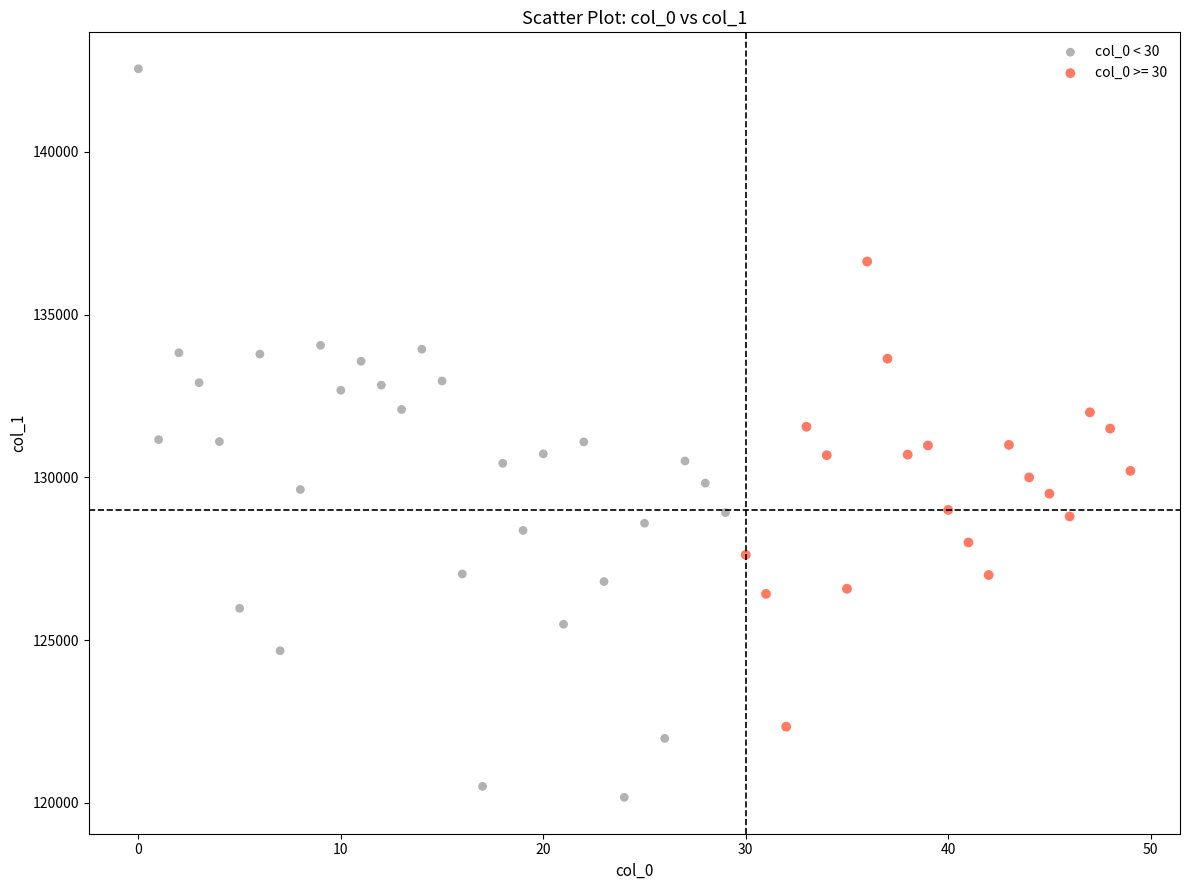

Which series contains the highest Y value?

col_0 < 30